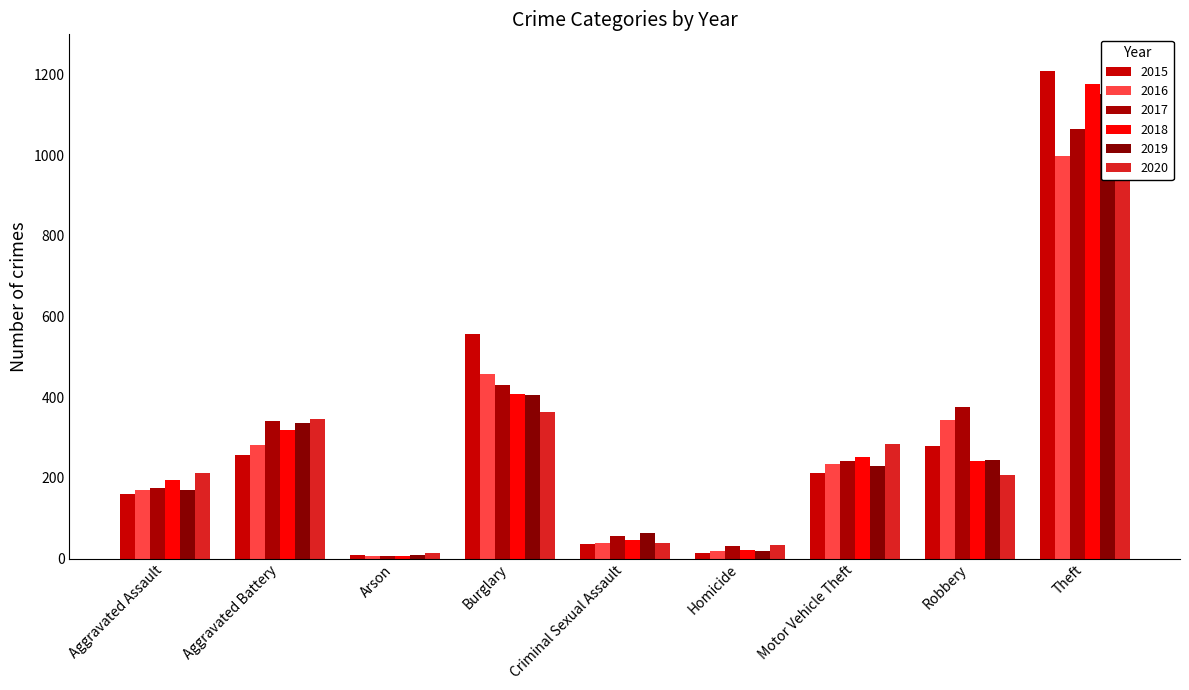

How many categories are shown in the chart?

9